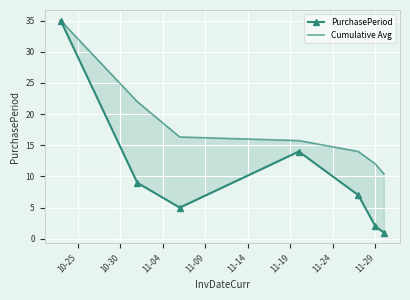

What is the highest value of the PurchasePeriod series?

35.0